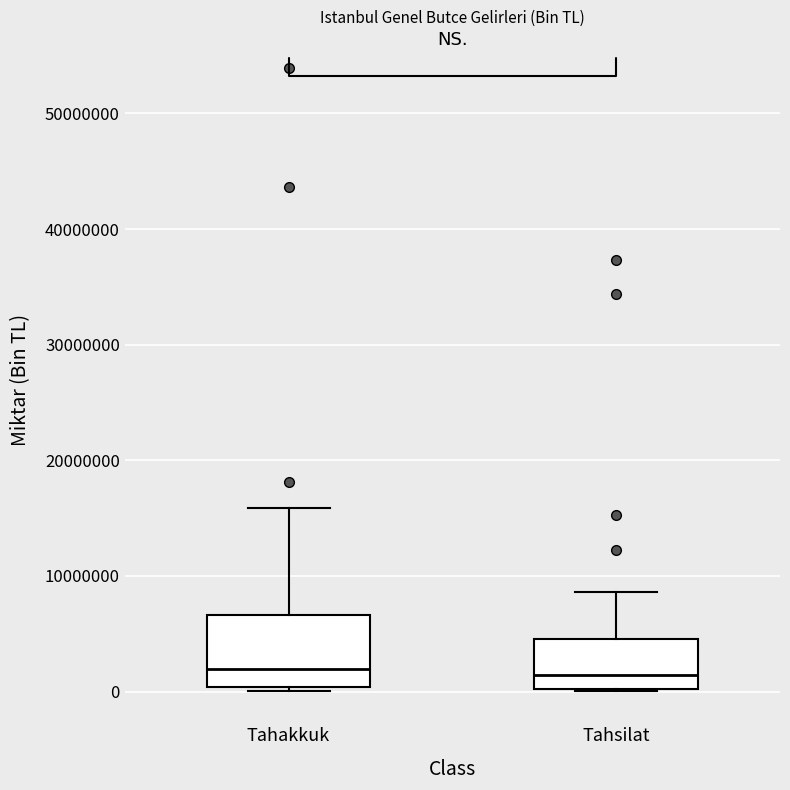

Comparing the boxes themselves (not the whiskers), which one is the tallest?

Tahakkuk